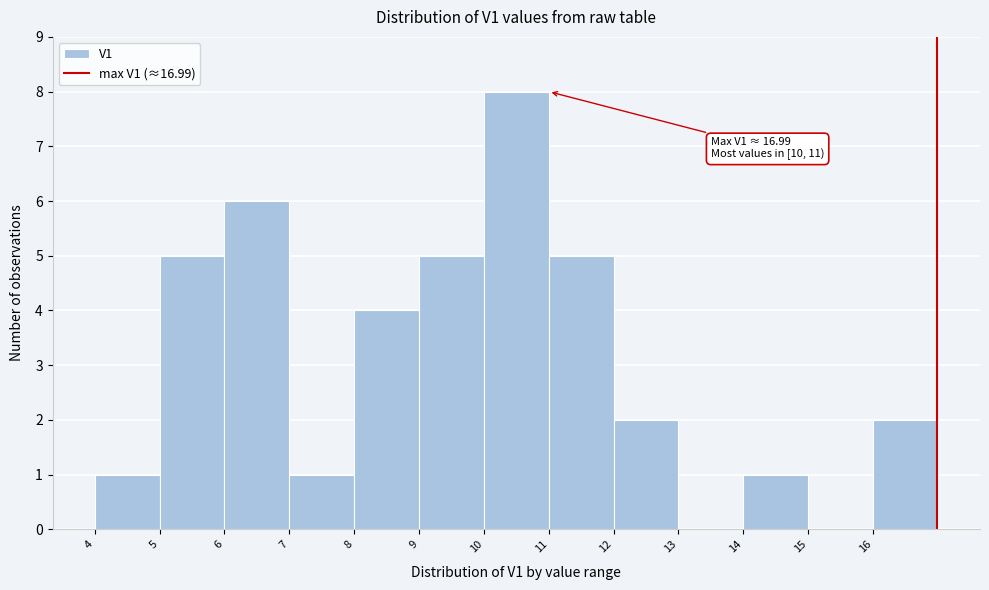

Over which range of the x-axis is the bar tallest?

10 to 11